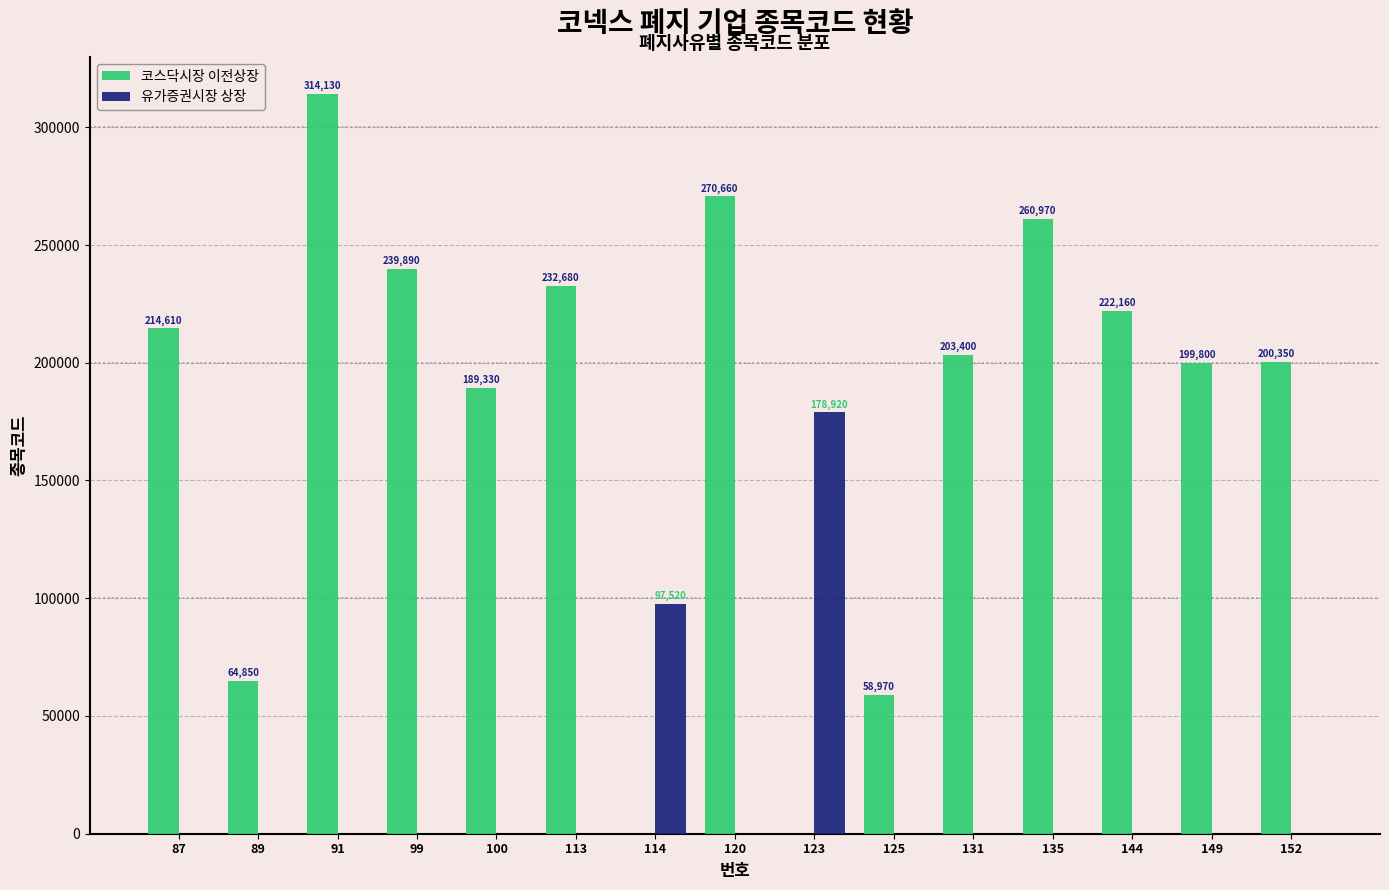

The 코스닥시장 이전상장 series shows 52828 at 100. True or false?

False